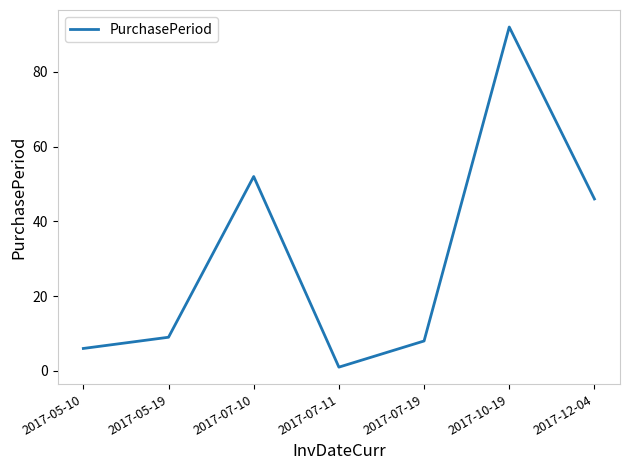

What value does the data have at 2017-07-10, to the nearest 5?

50